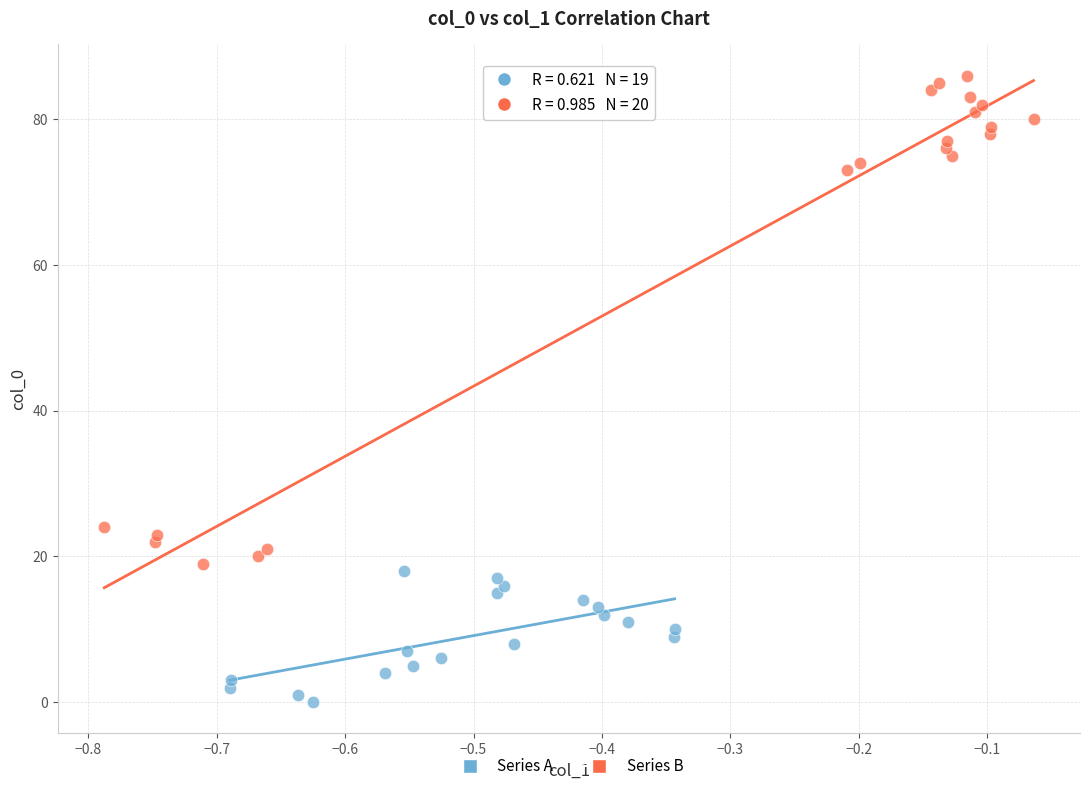

Which series has the widest spread of Y values?

Series B